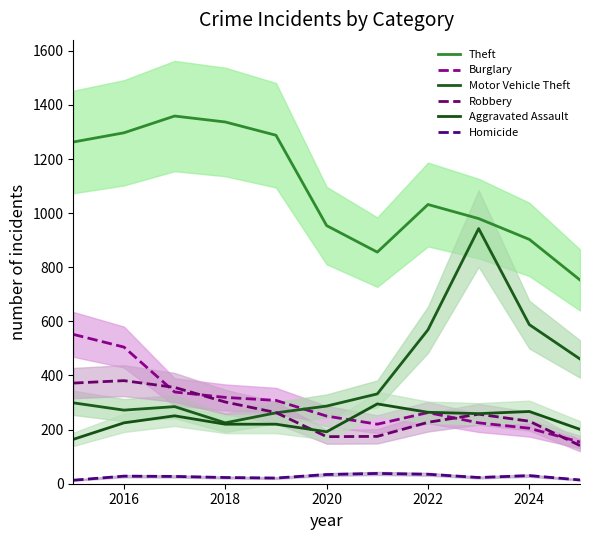

What is the minimum value for Aggravated Assault?

164